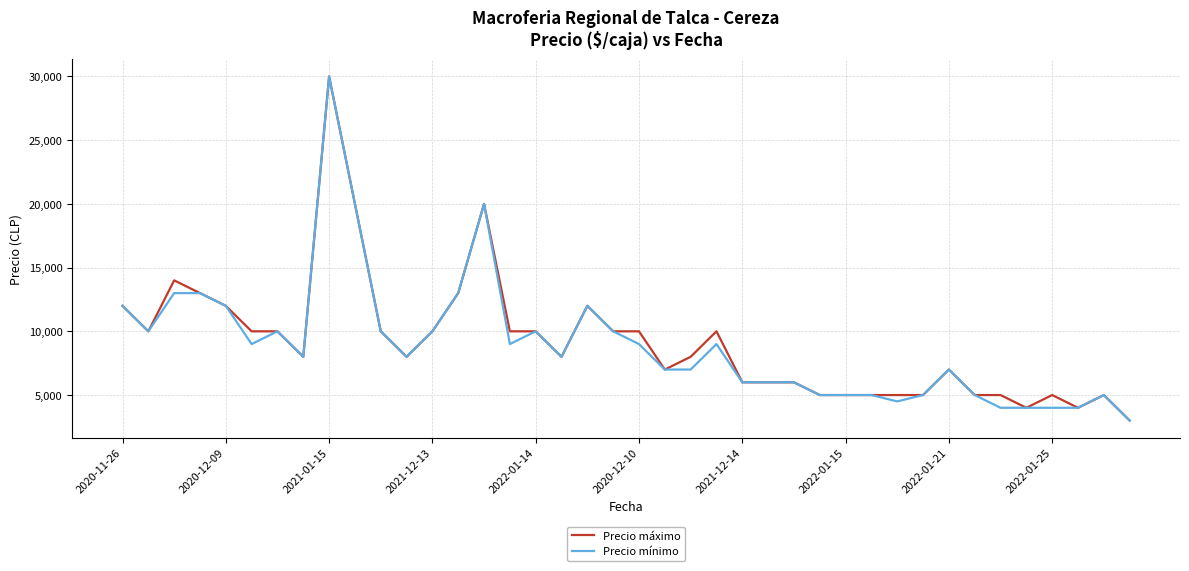

What is the greatest value displayed?

30000